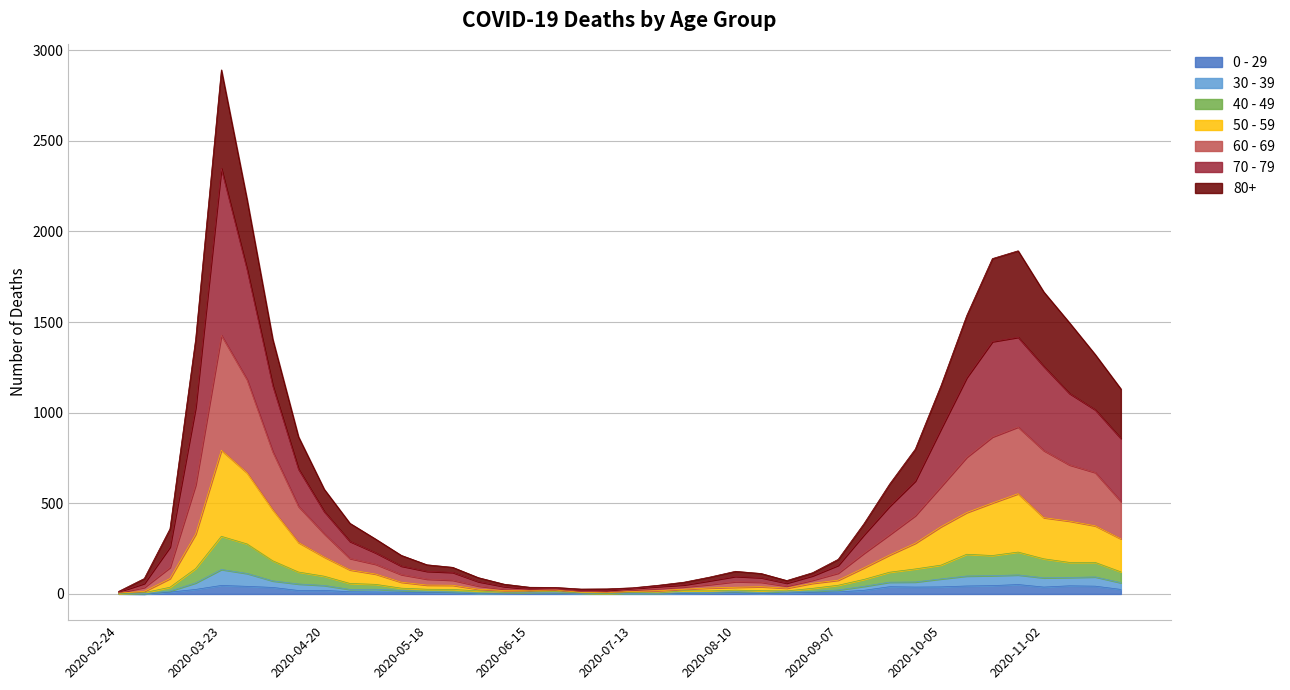

At which category is the sum across all series the highest?

2020-03-23